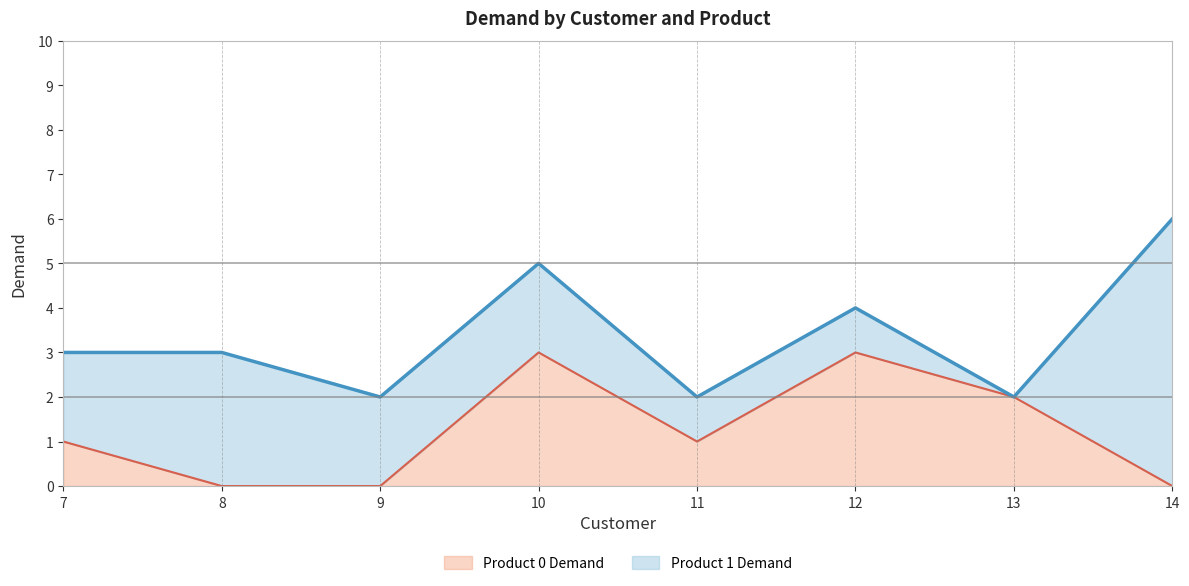

Where does the data first go above 1?

10